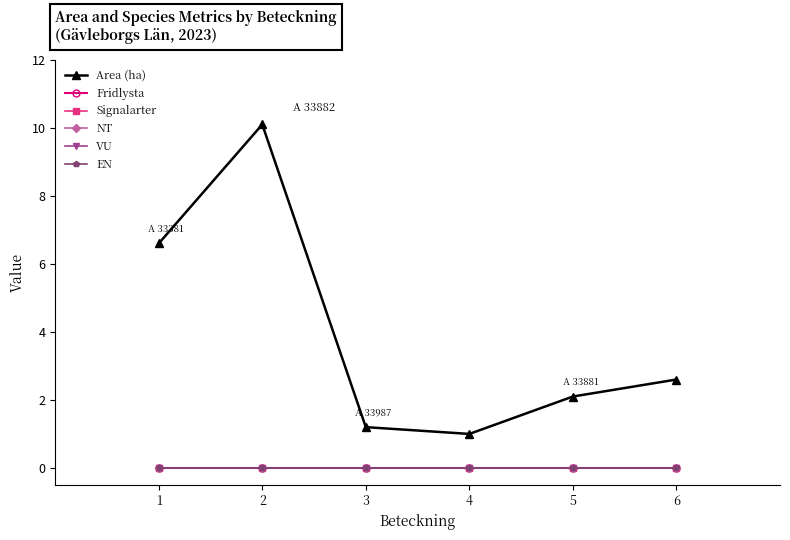

Does the chart have visible grid lines?

No